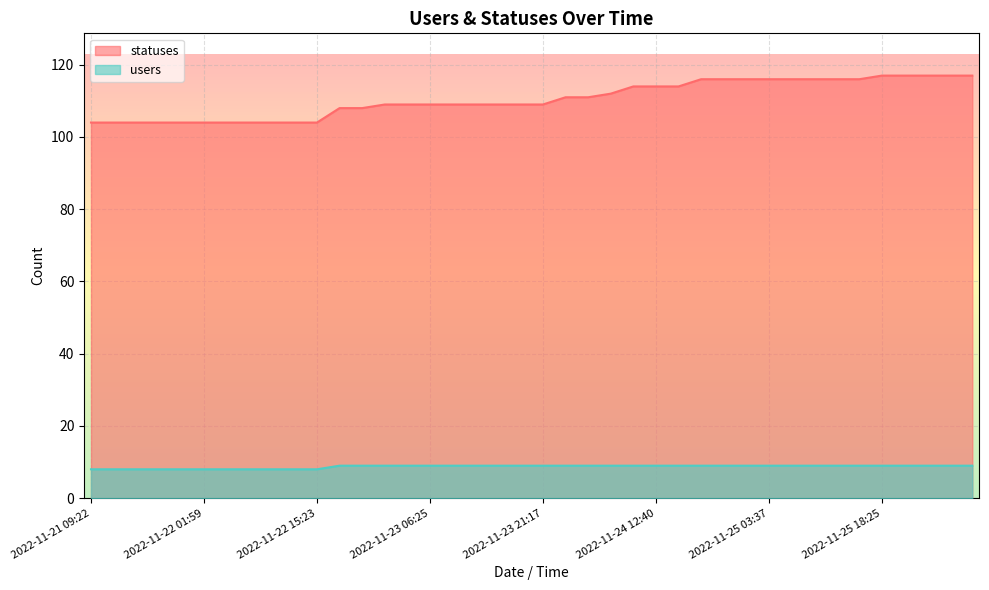

What is the sum of all users values?

349